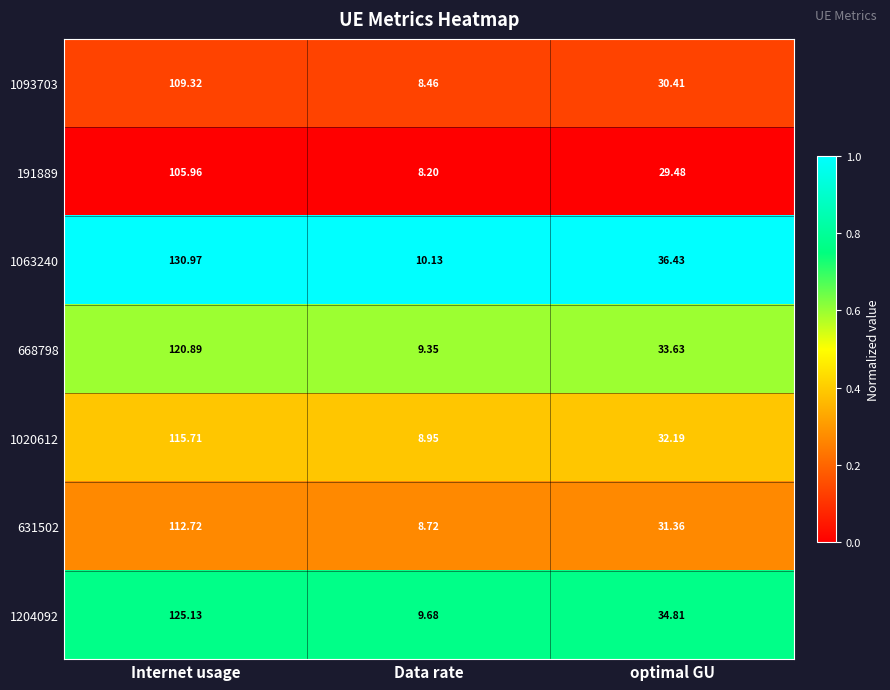

At which category does the chart reach its peak across all series?

Internet usage